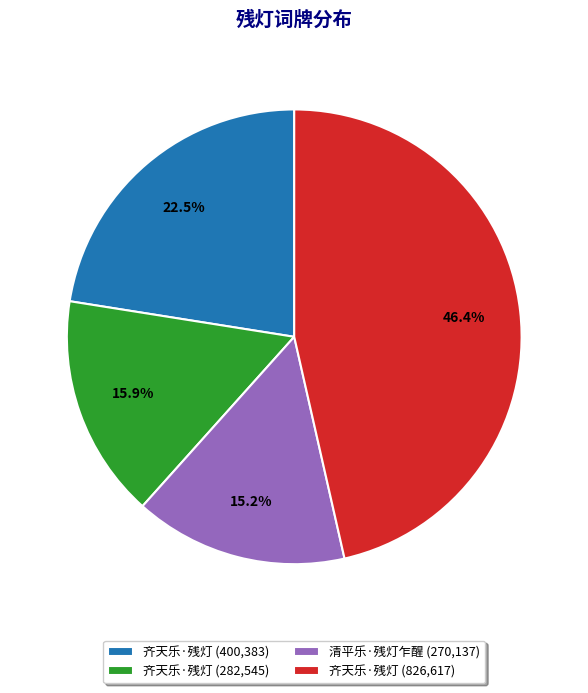

To the nearest percent, what is the average slice percentage?

25%